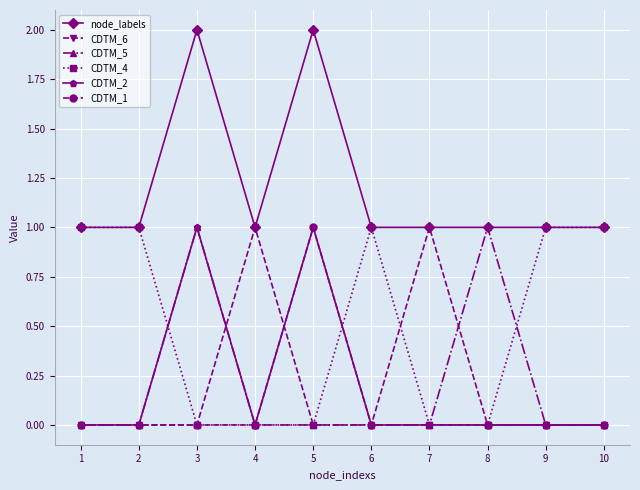

True or false: CDTM_2 has more than 1 points higher than both neighbors.

True